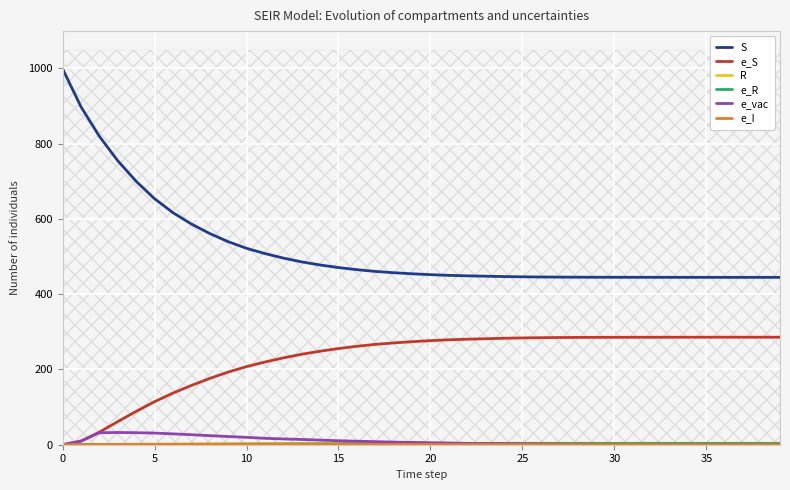

Reading right to left, list all the values displayed in this chart.

S: 444.7	444.7	444.7	444.7	444.7	444.8	444.8	444.8	444.8	444.9	445.0	445.1	445.3	445.6	446.1	446.7	447.7	448.7	449.9	451.8	454.1	457.0	460.5	465.0	470.7	477.5	485.8	495.9	507.9	521.8	539.5	561.1	586.5	616.5	653.7	699.9	754.5	819.4	898.0	999.0
e_S: 285.7	285.7	285.7	285.7	285.6	285.6	285.5	285.5	285.5	285.4	285.3	285.1	284.8	284.4	283.8	282.9	281.6	280.3	278.8	276.5	273.8	270.5	266.5	261.6	255.5	248.5	240.3	230.7	219.7	207.6	192.9	176.1	157.4	137.1	114.3	88.6	61.3	33.4	9.6	0.0
R: 3.9	3.9	3.9	3.9	3.9	3.9	3.9	3.9	3.9	3.9	3.9	3.9	3.9	3.8	3.8	3.8	3.7	3.7	3.7	3.6	3.6	3.5	3.4	3.3	3.2	3.0	2.9	2.7	2.5	2.3	2.2	2.0	1.7	1.4	1.2	0.8	0.6	0.4	0.3	0.0
e_R: 3.3	3.3	3.3	3.3	3.3	3.3	3.3	3.3	3.3	3.3	3.3	3.3	3.2	3.2	3.2	3.1	3.1	3.0	3.0	2.9	2.8	2.7	2.6	2.4	2.3	2.2	2.1	1.9	1.7	1.6	1.4	1.2	1.0	0.8	0.8	0.6	0.5	0.5	0.4	0.0
e_vac: 0.0	0.0	0.0	0.3	0.3	0.3	0.3	0.3	0.6	0.6	0.7	1.1	1.5	1.8	2.3	3.0	3.1	3.5	4.6	5.4	6.1	6.9	8.1	9.3	10.6	12.2	13.9	15.4	17.0	19.5	21.8	24.1	26.6	28.8	31.0	31.9	32.5	31.8	9.5	0.0
e_I: 0.0	0.0	0.0	0.0	0.1	0.1	0.1	0.2	0.2	0.2	0.2	0.2	0.3	0.3	0.5	0.5	0.5	0.5	0.5	0.6	0.7	0.8	0.8	0.9	0.9	0.9	1.0	1.1	1.2	1.3	1.1	1.2	1.2	1.2	1.1	1.2	1.0	0.5	0.4	0.0